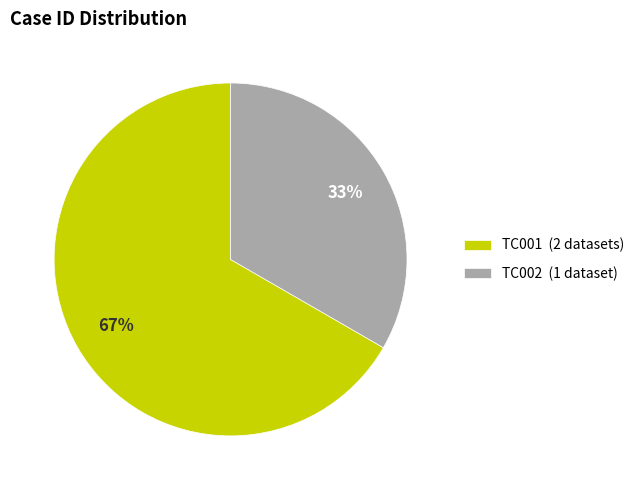

Is the sum of TC002 (1 dataset) and TC001 (2 datasets) greater than half?

Yes